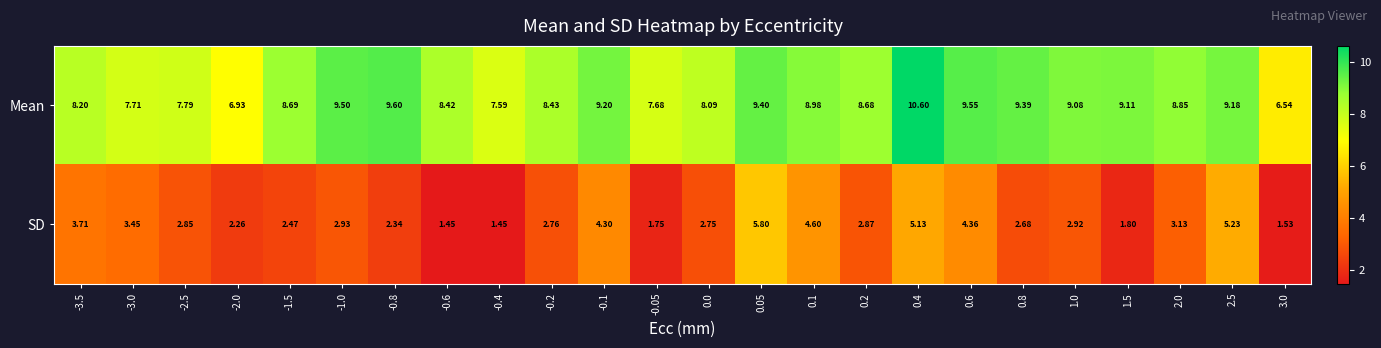

Count the number of categories in the chart.

24